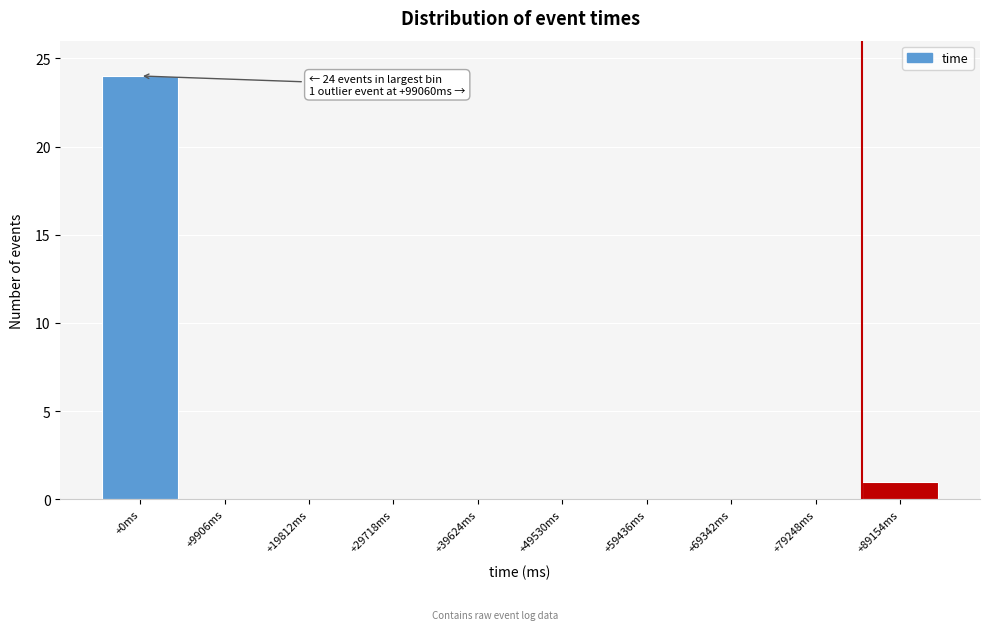

Reading right to left, what are all the values shown in this chart?

+89154ms=1	+79248ms=0	+69342ms=0	+59436ms=0	+49530ms=0	+39624ms=0	+29718ms=0	+19812ms=0	+9906ms=0	+0ms=24